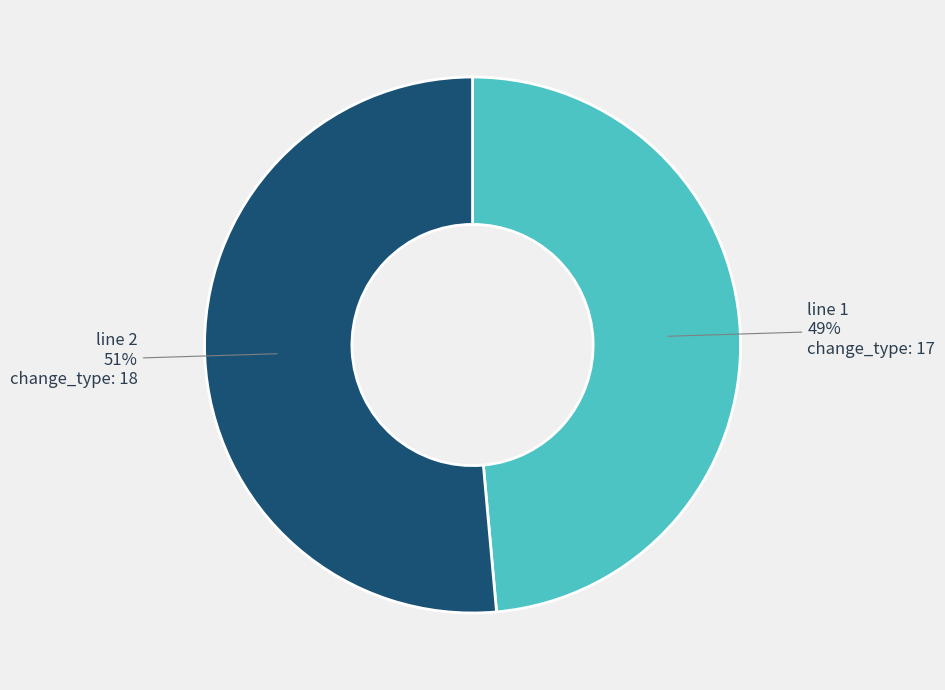

Does any single category account for the majority?

Yes